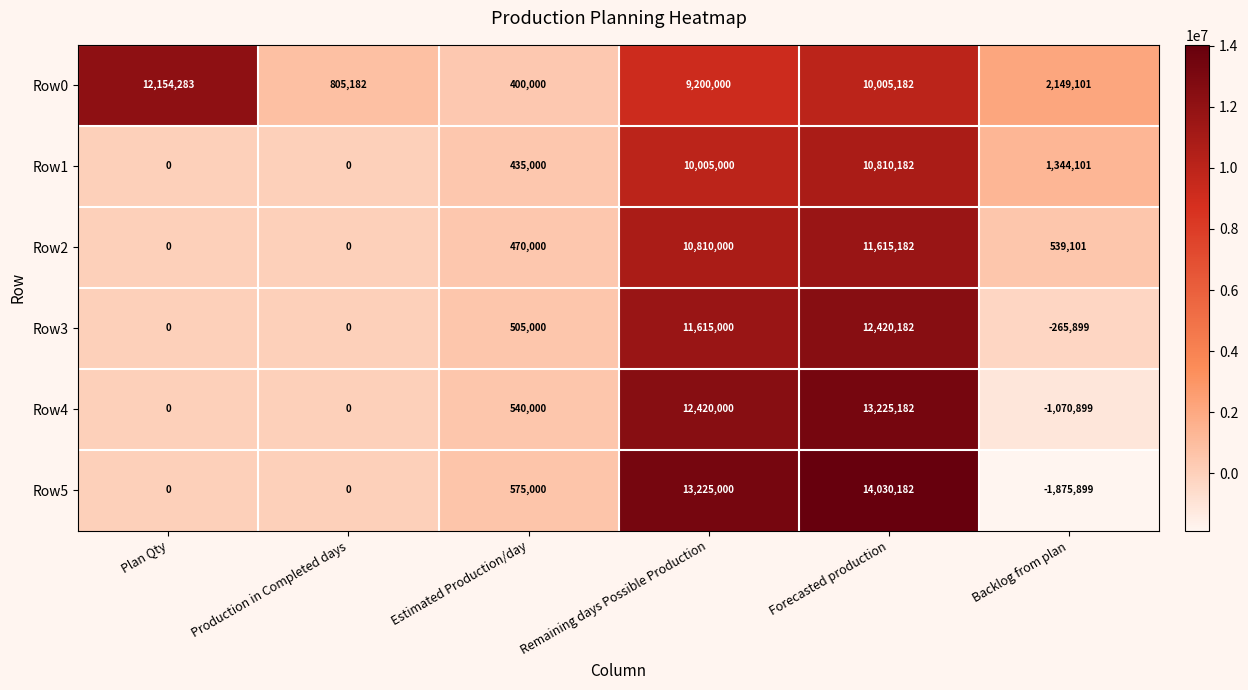

Count the number of categories in the chart.

6